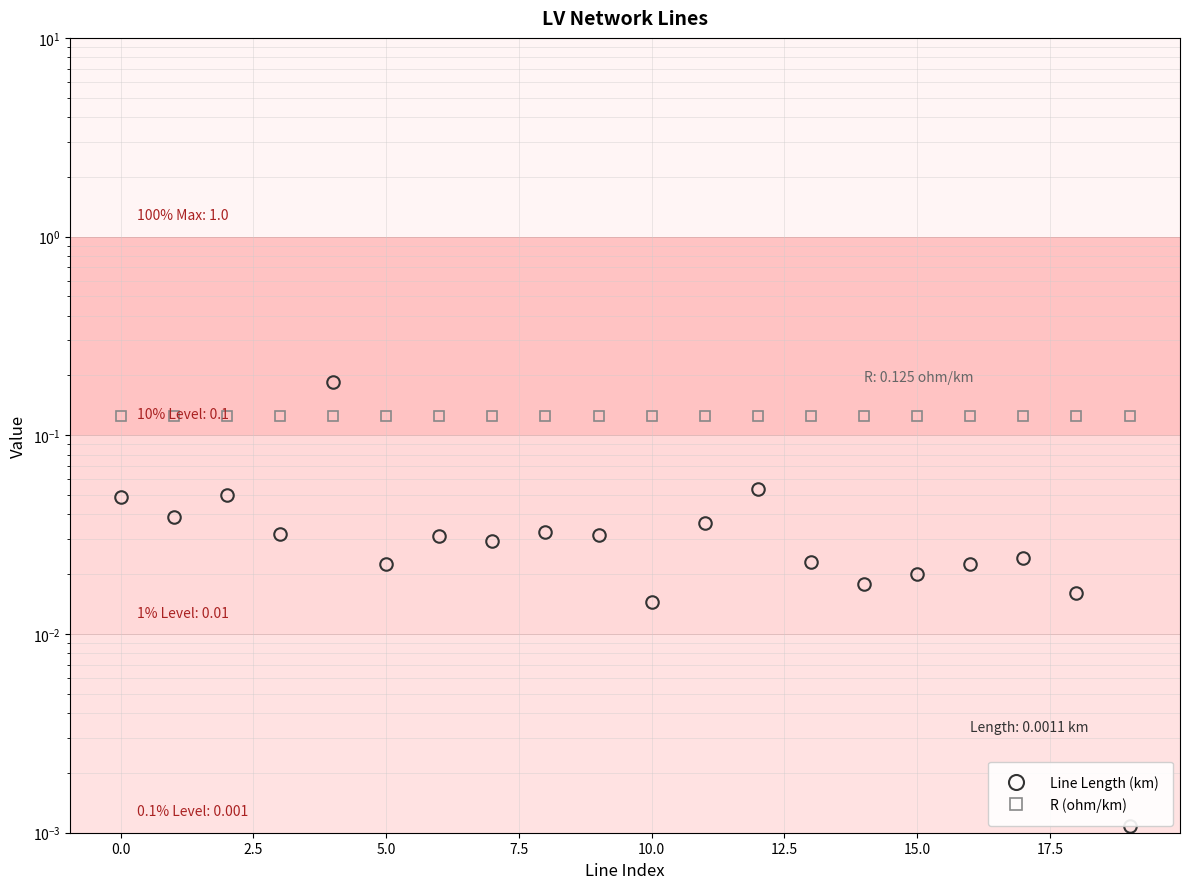

Is this an area chart (filled region under the line)?

No